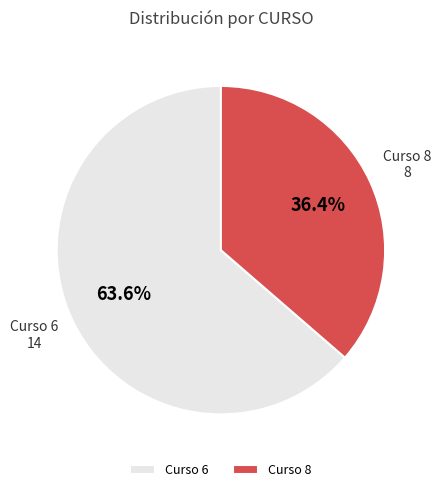

Is there a majority slice in this chart?

Yes